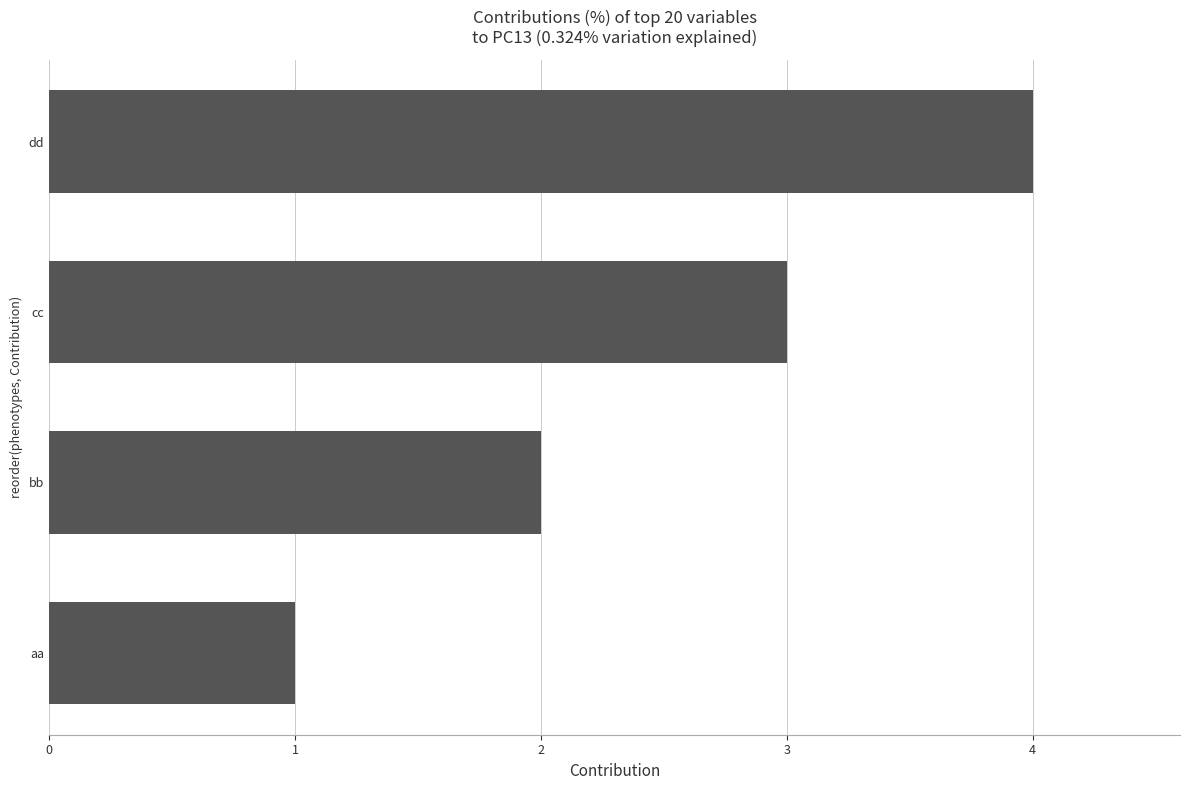

At which category does the chart reach its minimum across all series?

aa